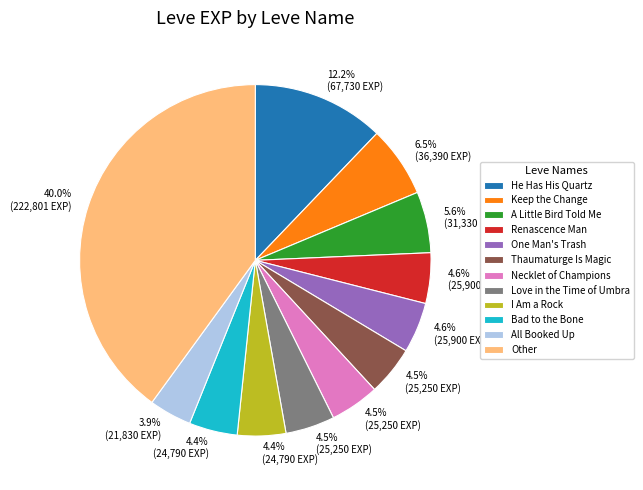

Which slice is the smallest?

All Booked Up